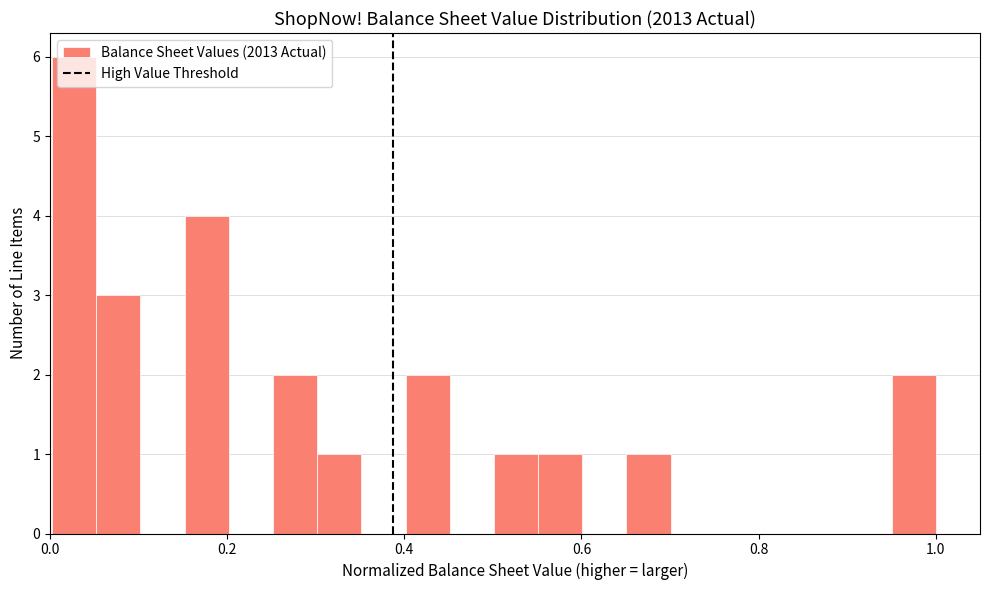

Around what value on the x-axis is the tallest bar? Give the approximate position of its centre, as read against the axis.

0.02